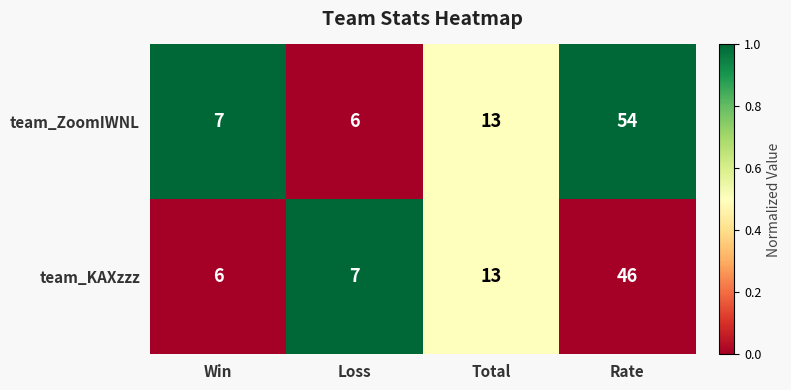

What is the average value of the team_ZoomIWNL series?

20